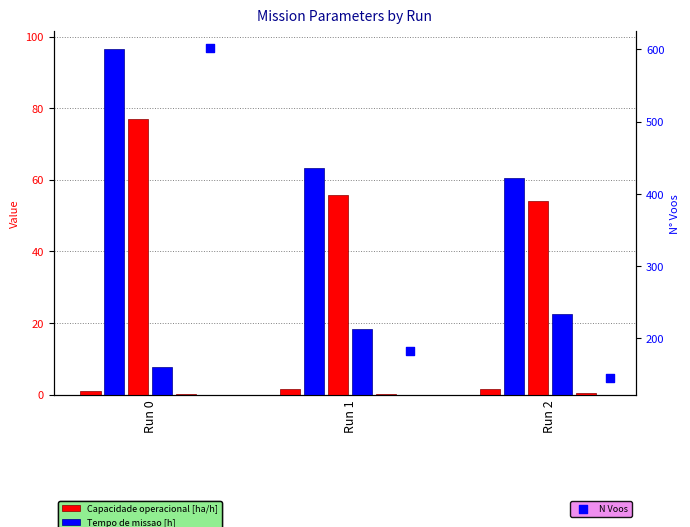

What are all the series names shown in the legend?

Capacidade operacional [ha/h], Tempo de missao [h], Tempo util [h], Tempo por voo [min], Autonomia Projetada [h], N Voos